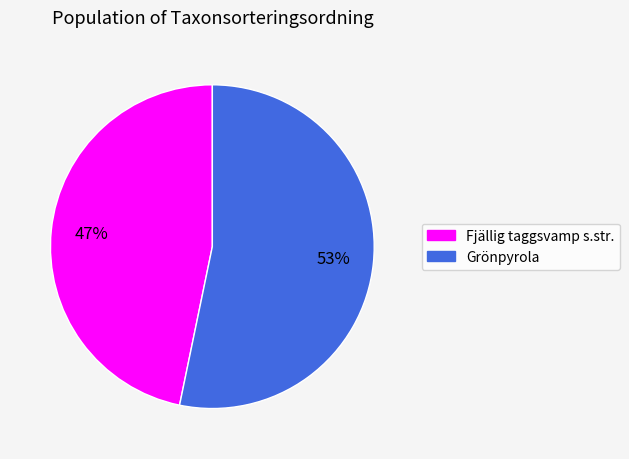

What is the smallest slice in the pie chart?

Fjällig taggsvamp s.str.